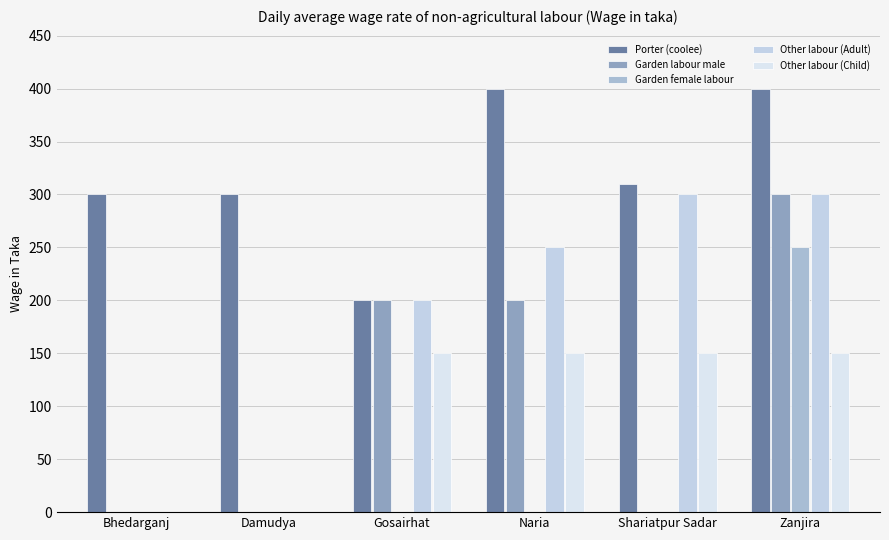

What is the label of the 2nd bar from the right?

Shariatpur Sadar